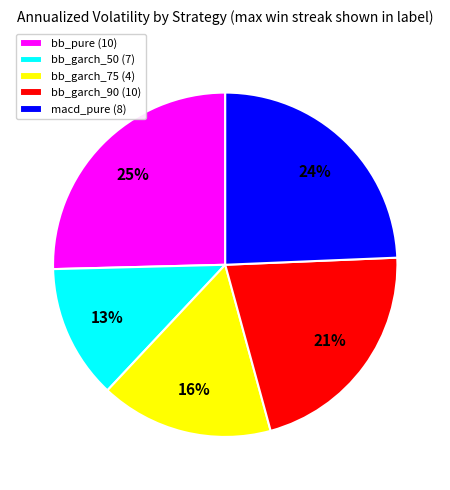

Is there any slice that represents more than half of the pie?

No